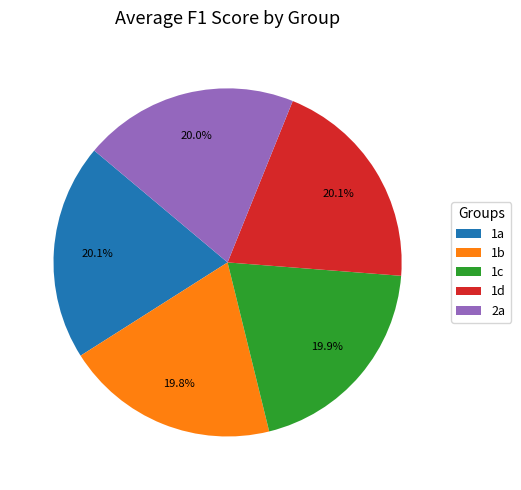

Do 1c and 2a together represent more than half of the pie?

No